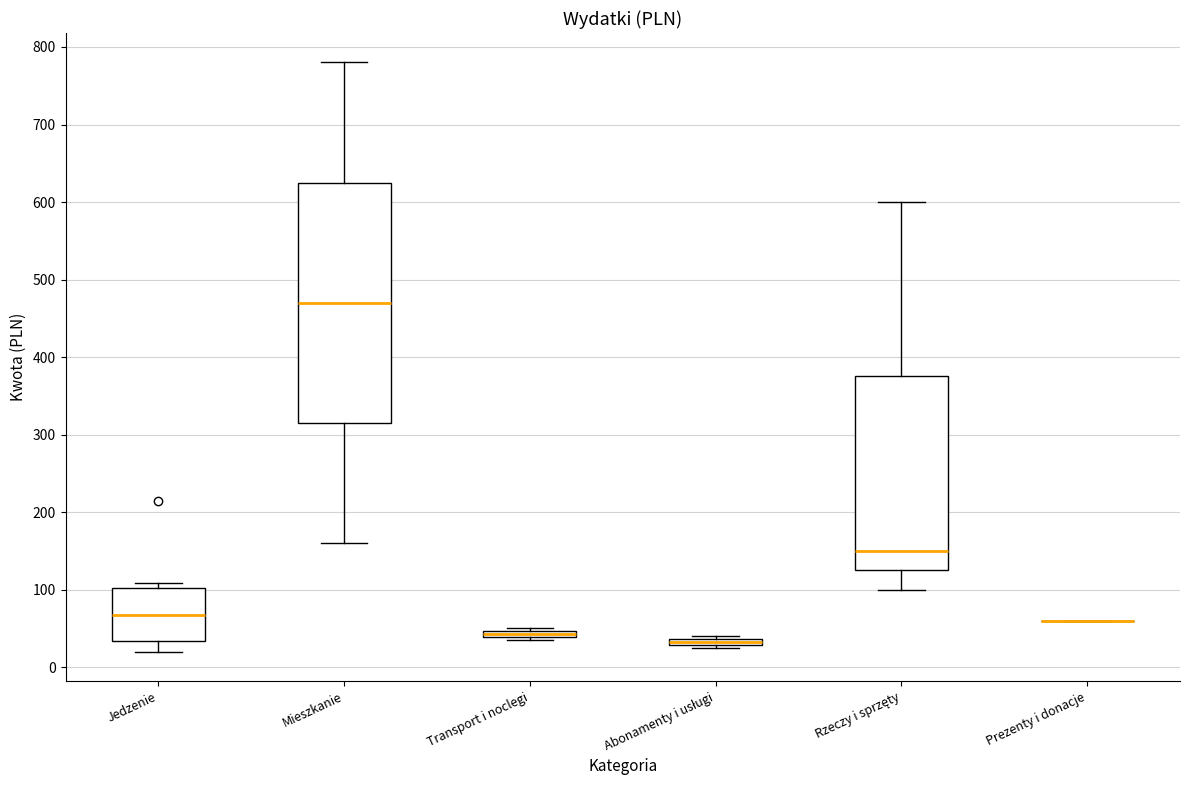

Comparing the boxes themselves (not the whiskers), which one is the tallest?

Mieszkanie